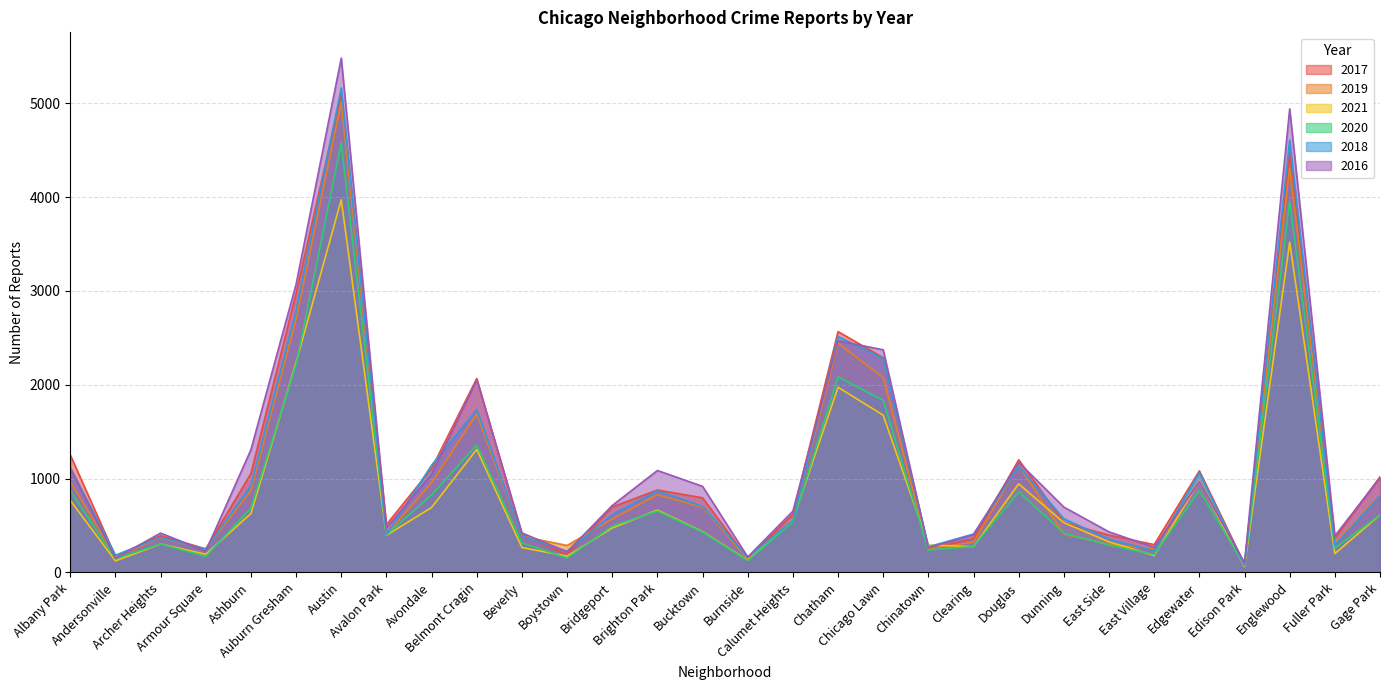

What is the maximum value shown in the chart?

5481